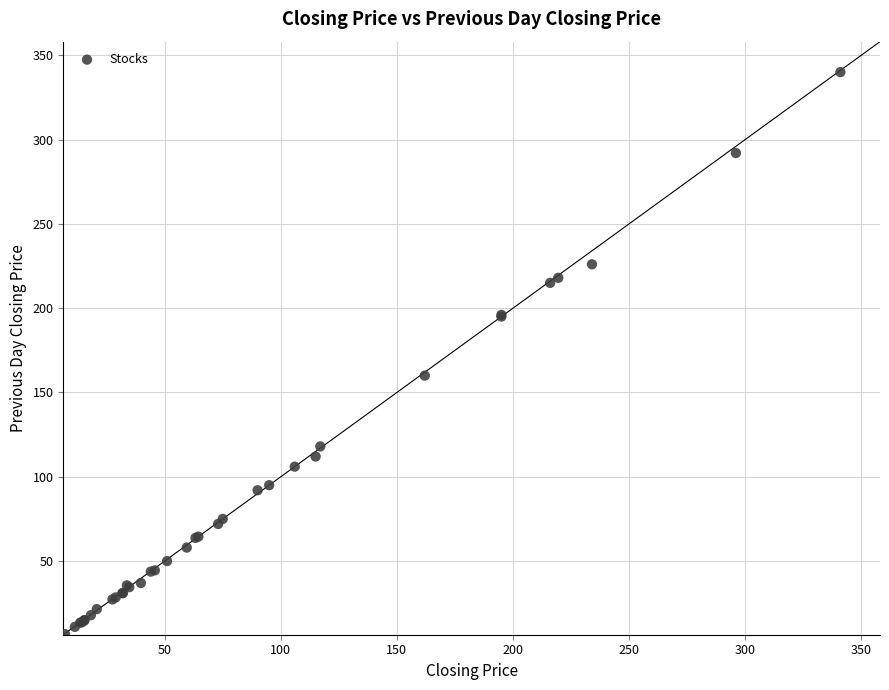

What Y value in the scatter plot is closest to 173?

160.0